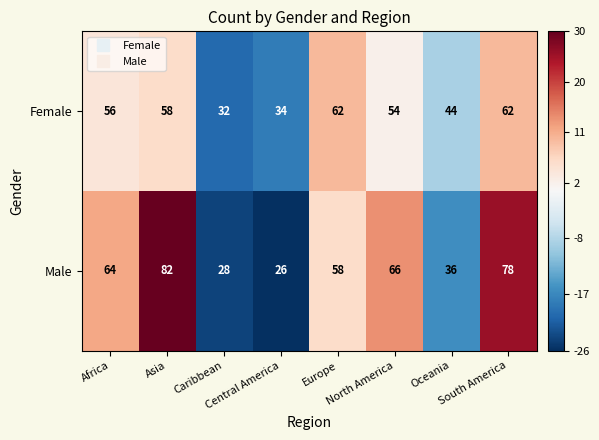

Which series has the largest total across all categories?

Male